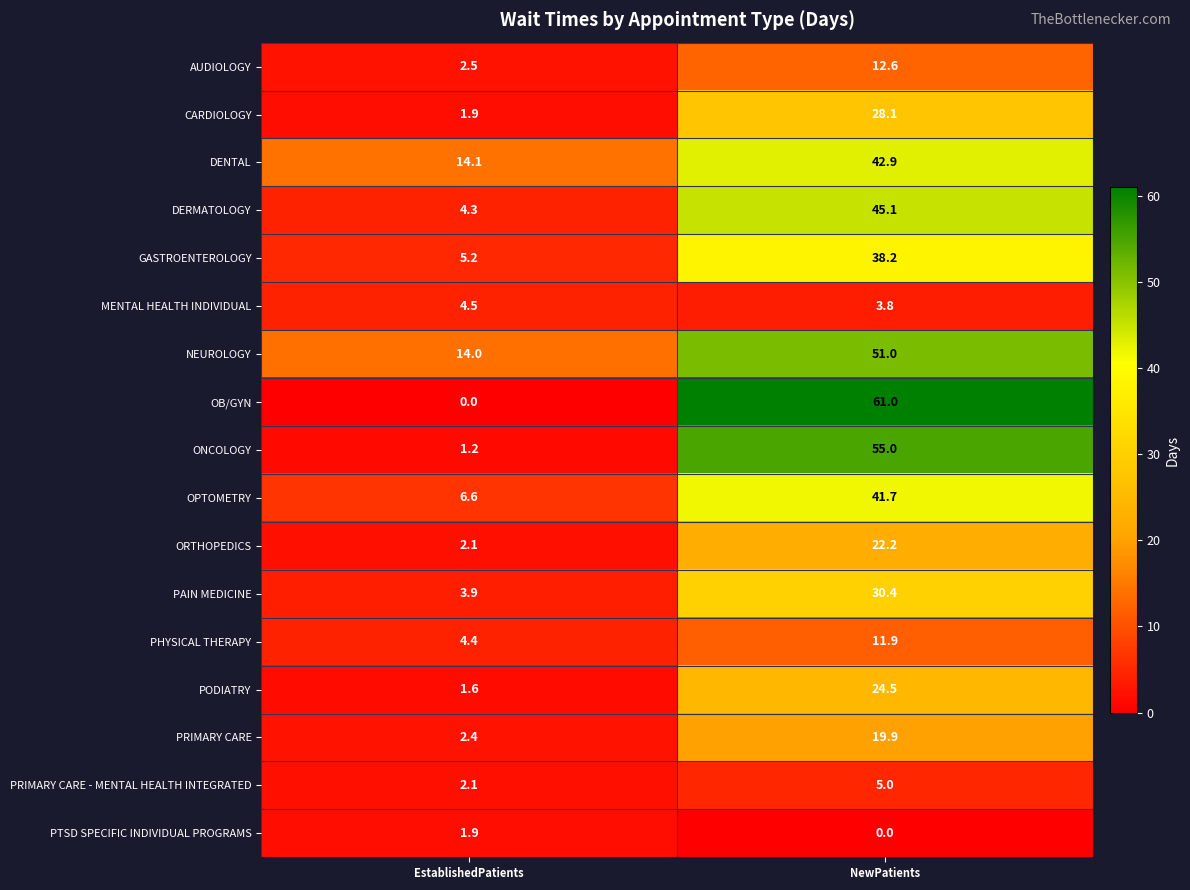

Which series has the widest spread of values?

OB/GYN